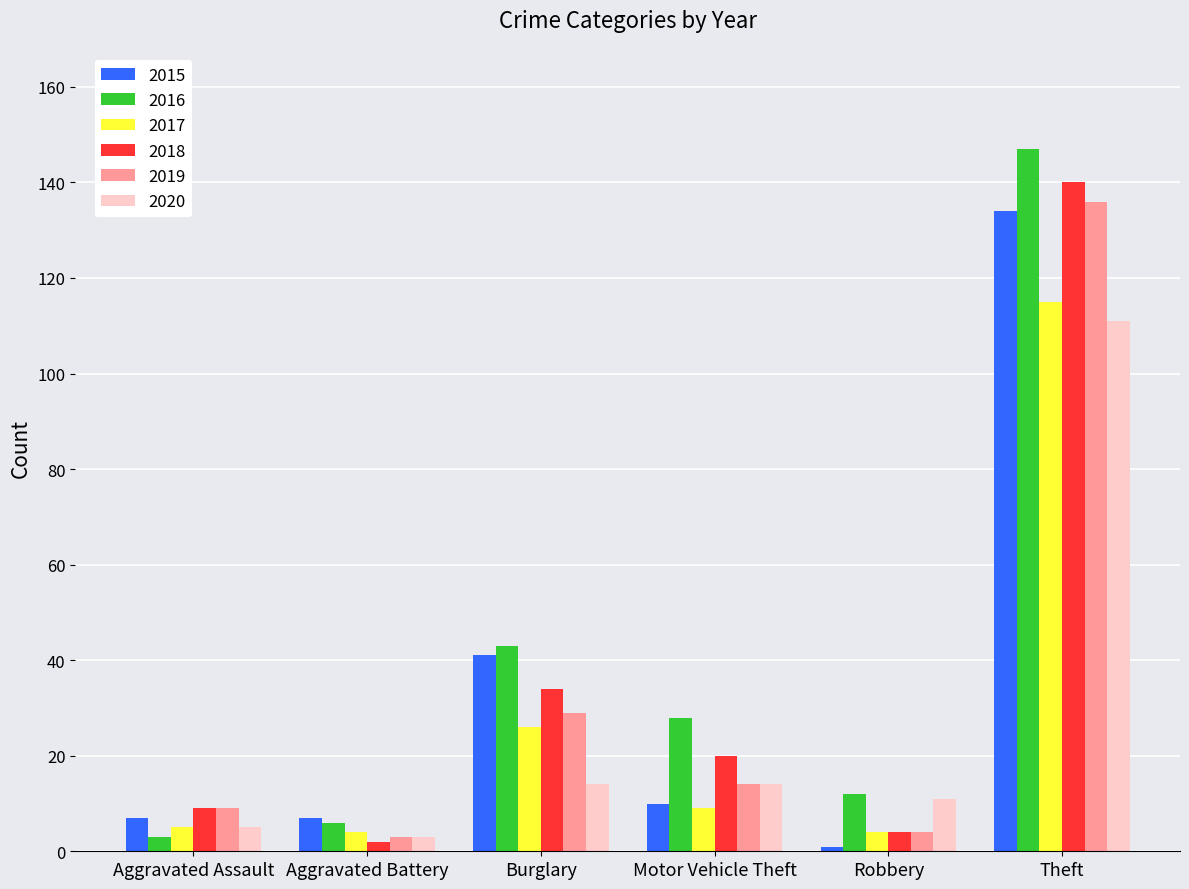

What is the sum of all 2015 values?

200